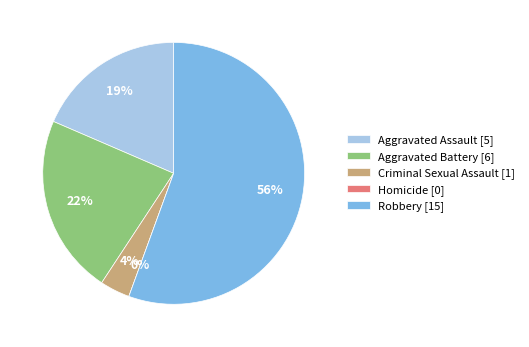

The Robbery slice represents 61% of the pie. True or false?

False